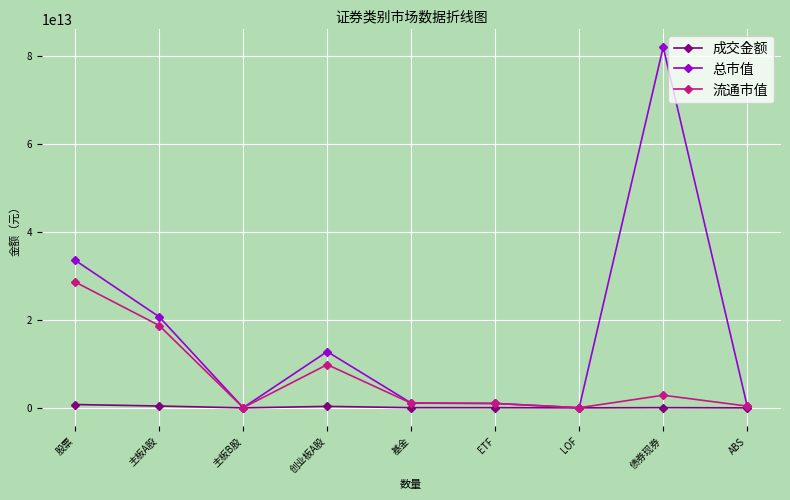

What are all the series names shown in the legend?

成交金额, 总市值, 流通市值